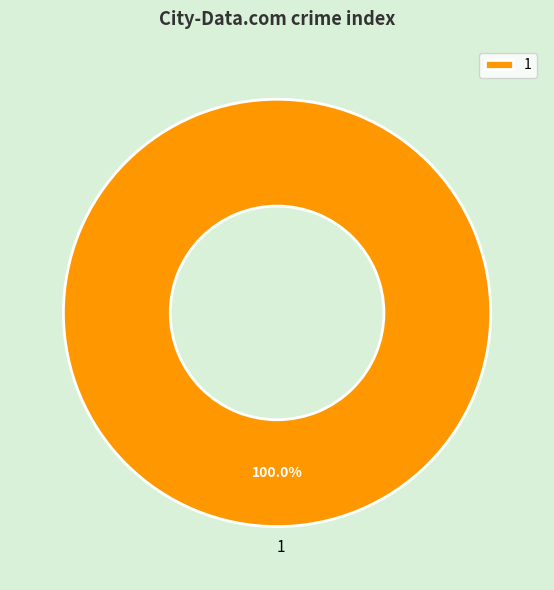

Rank the categories by value from highest to lowest.

1